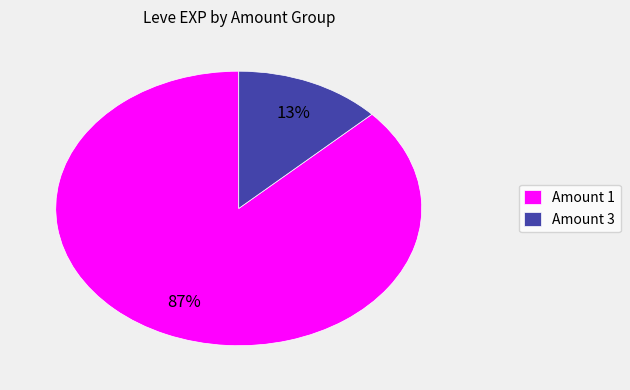

Rank the categories by value from lowest to highest.

Amount 3, Amount 1